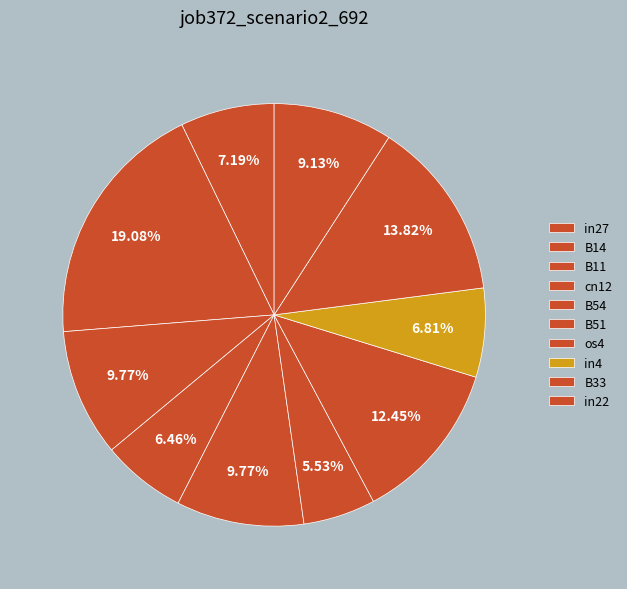

To the nearest percent, what is the average slice percentage?

10%